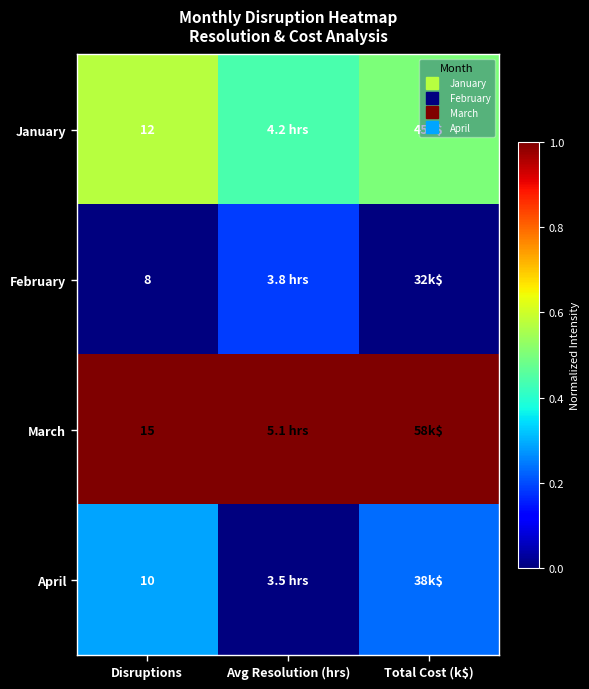

At how many categories does at least one series exceed 0?

3